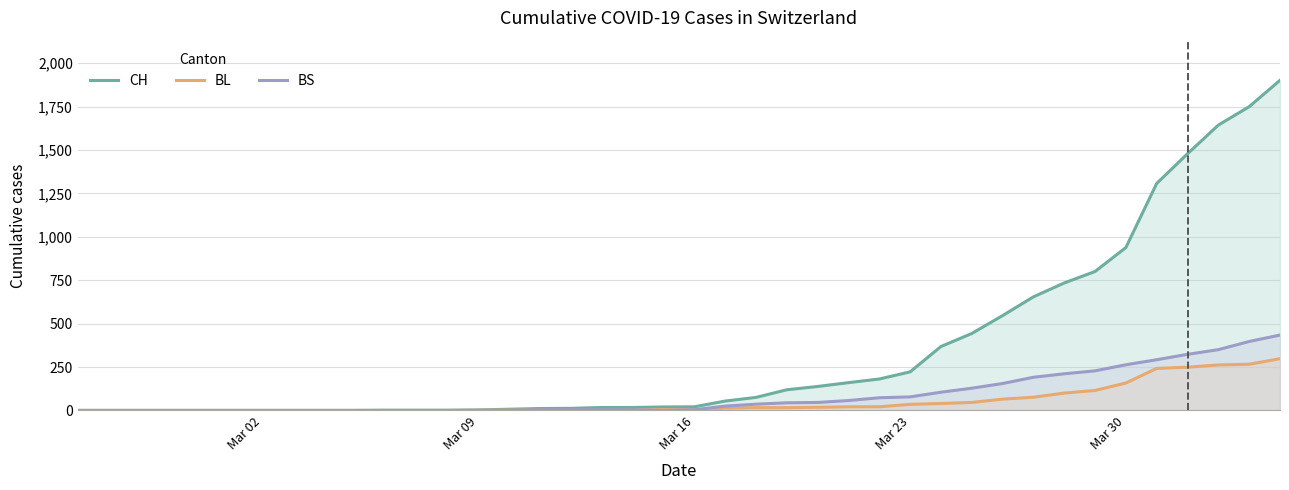

Which series has the largest total across all categories?

CH